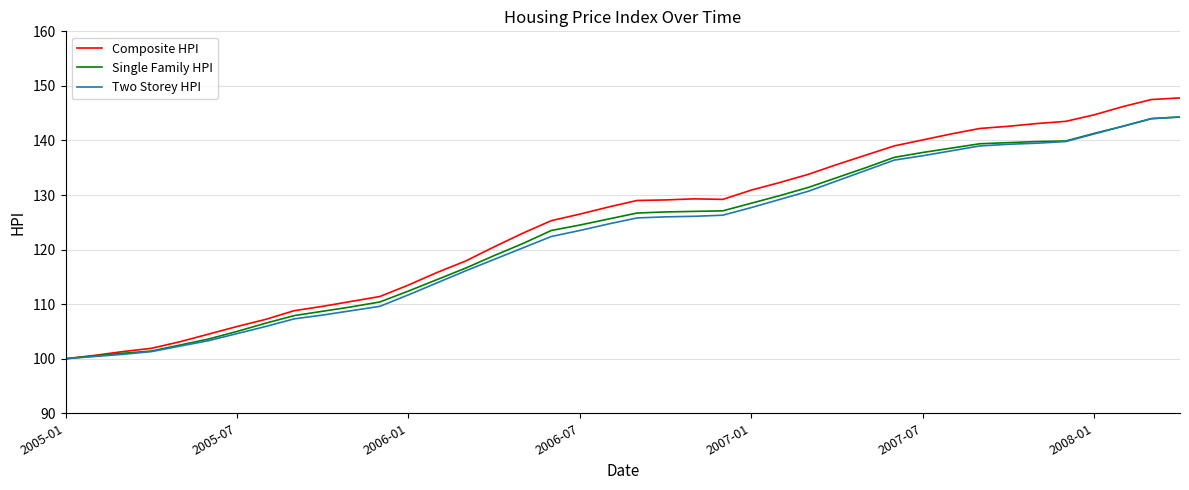

What is the lowest value of the Composite HPI series?

100.0